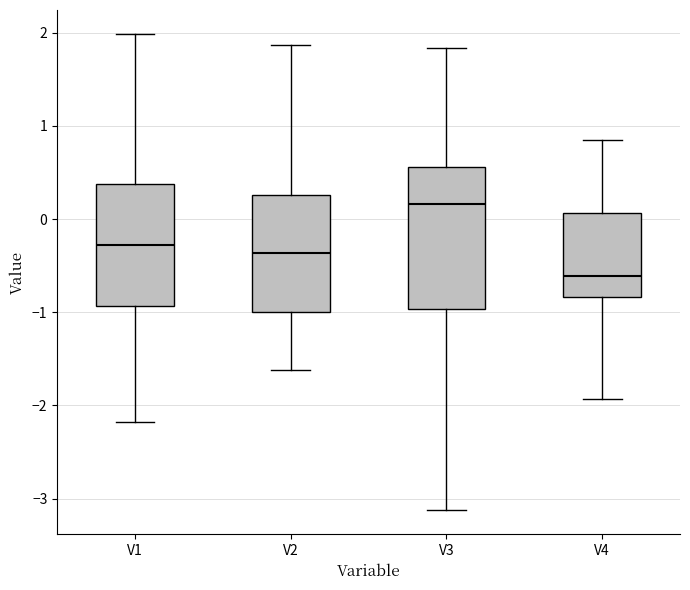

Where is the upper edge of the box for V1 on the y-axis? The values are not printed on the chart, so give them approximately, as read against the axis.

0.4